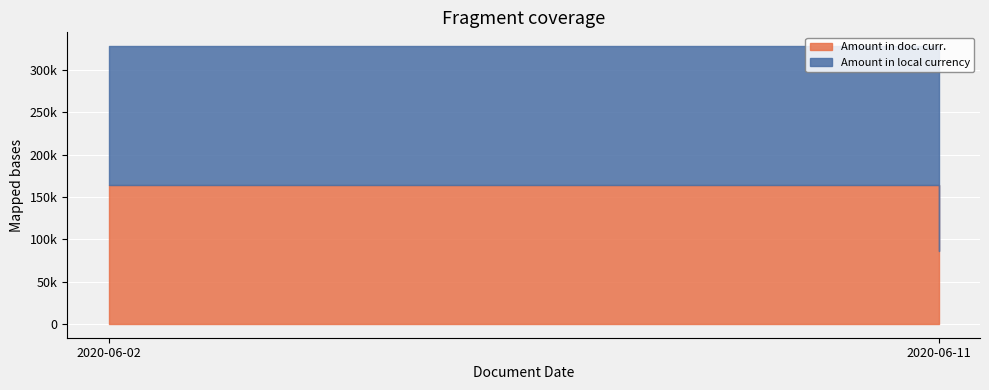

The value of Amount in local currency at 2020-06-11 is 146109.2. True or false?

False